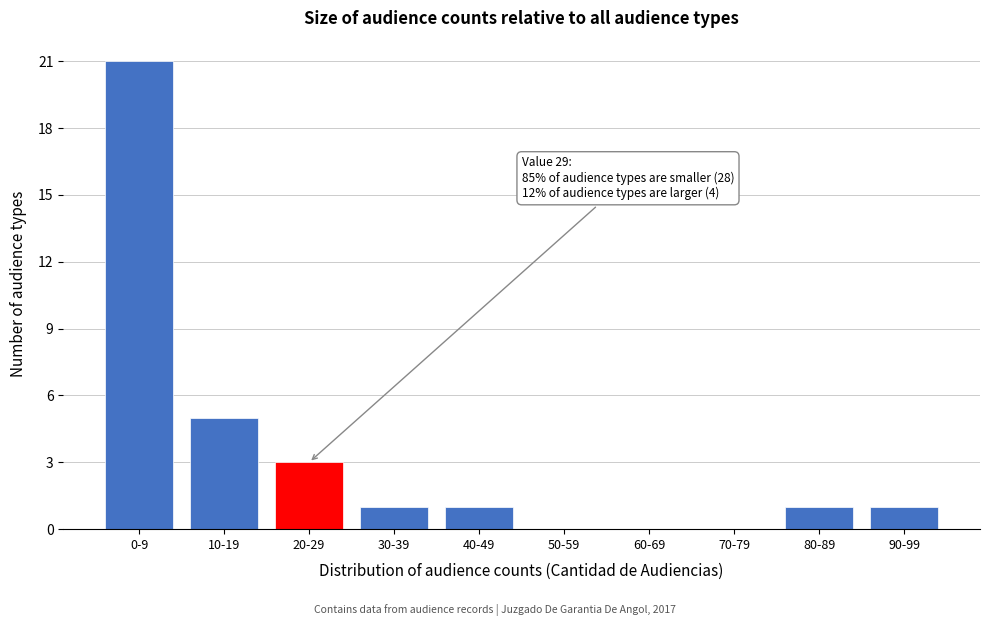

Reading right to left, extract all data points from this chart.

90-99=1	80-89=1	70-79=0	60-69=0	50-59=0	40-49=1	30-39=1	20-29=3	10-19=5	0-9=21